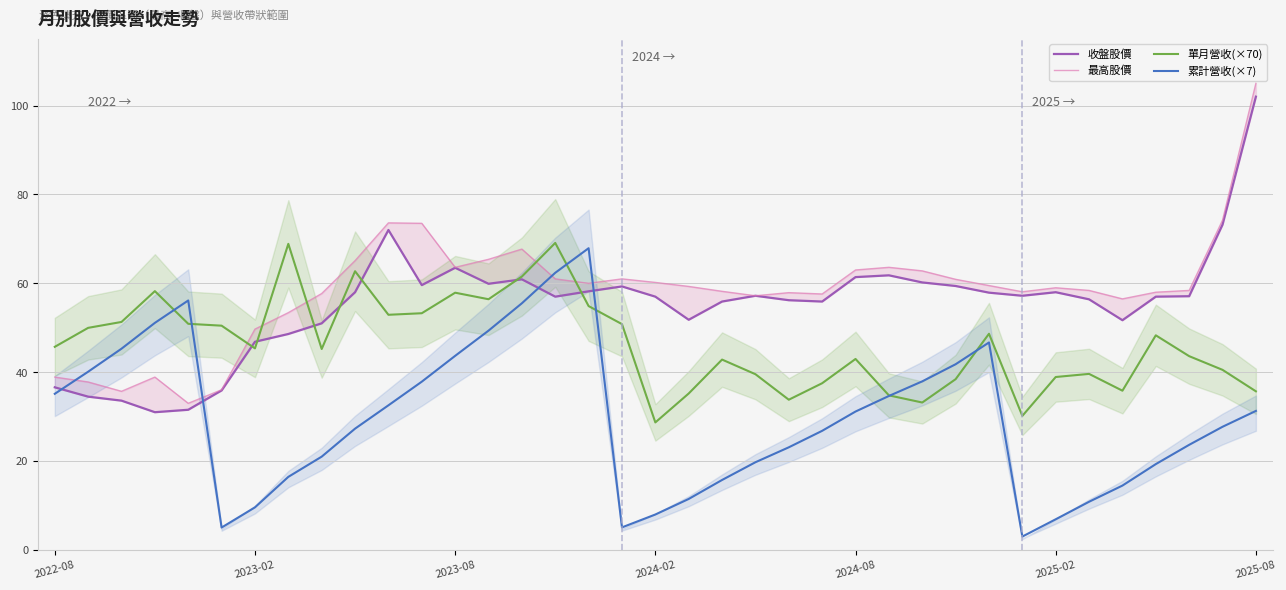

What is the average value of the 單月營收(×70) series?

46.3